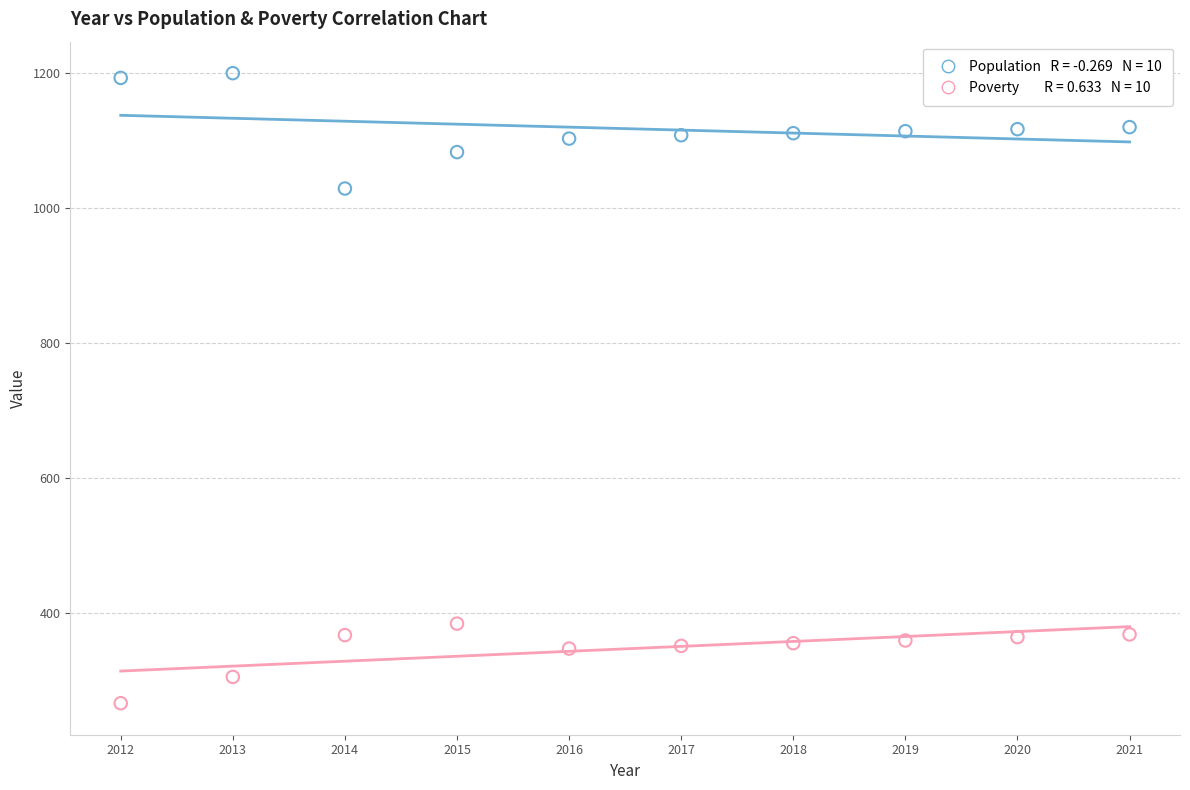

Across all series, what Y value is closest to 733?

1029